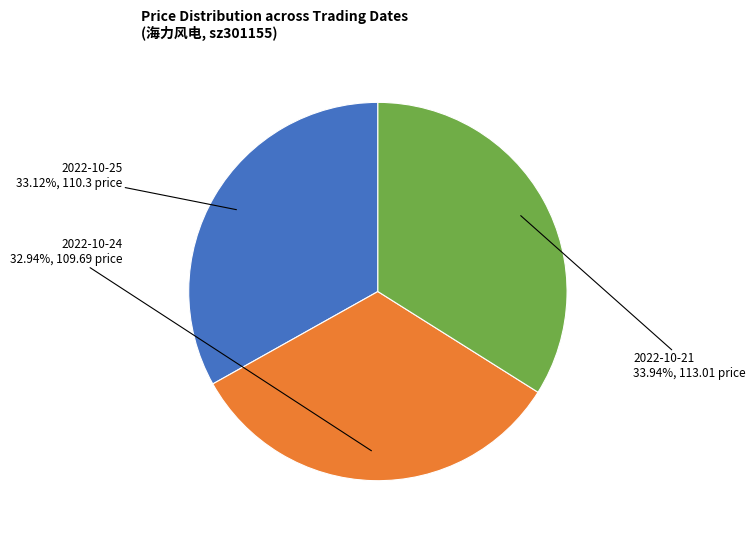

Does any single category account for the majority?

No